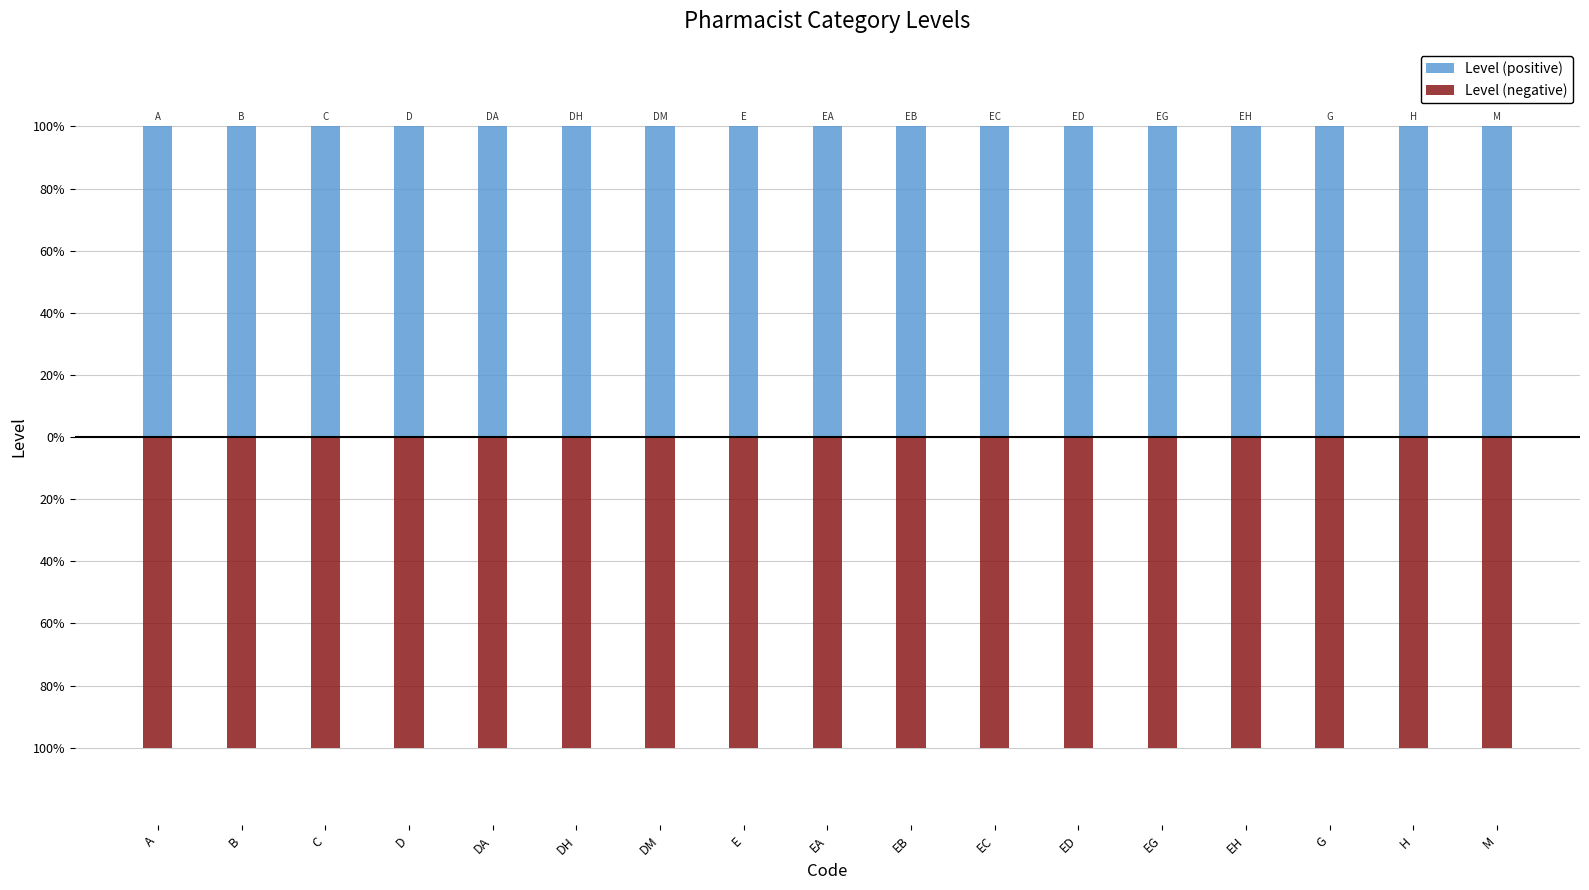

Which series has the widest spread of values?

Level (positive)